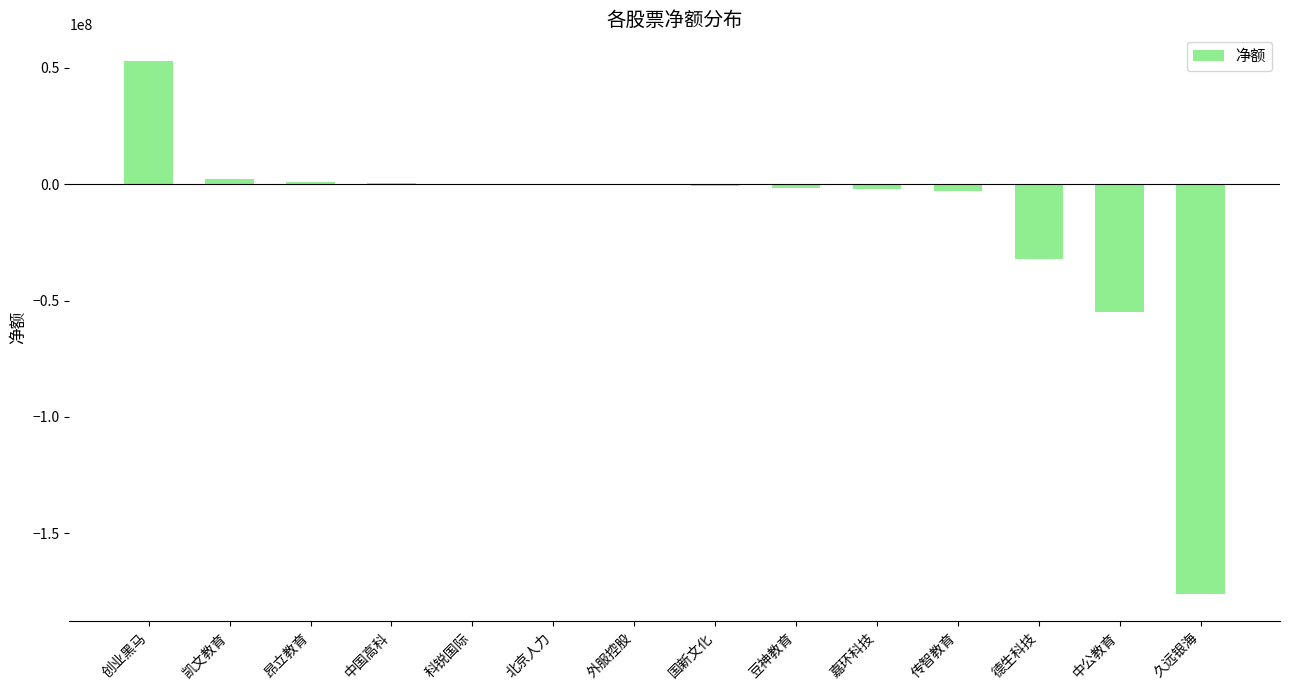

What is the maximum value shown in the chart?

52972635